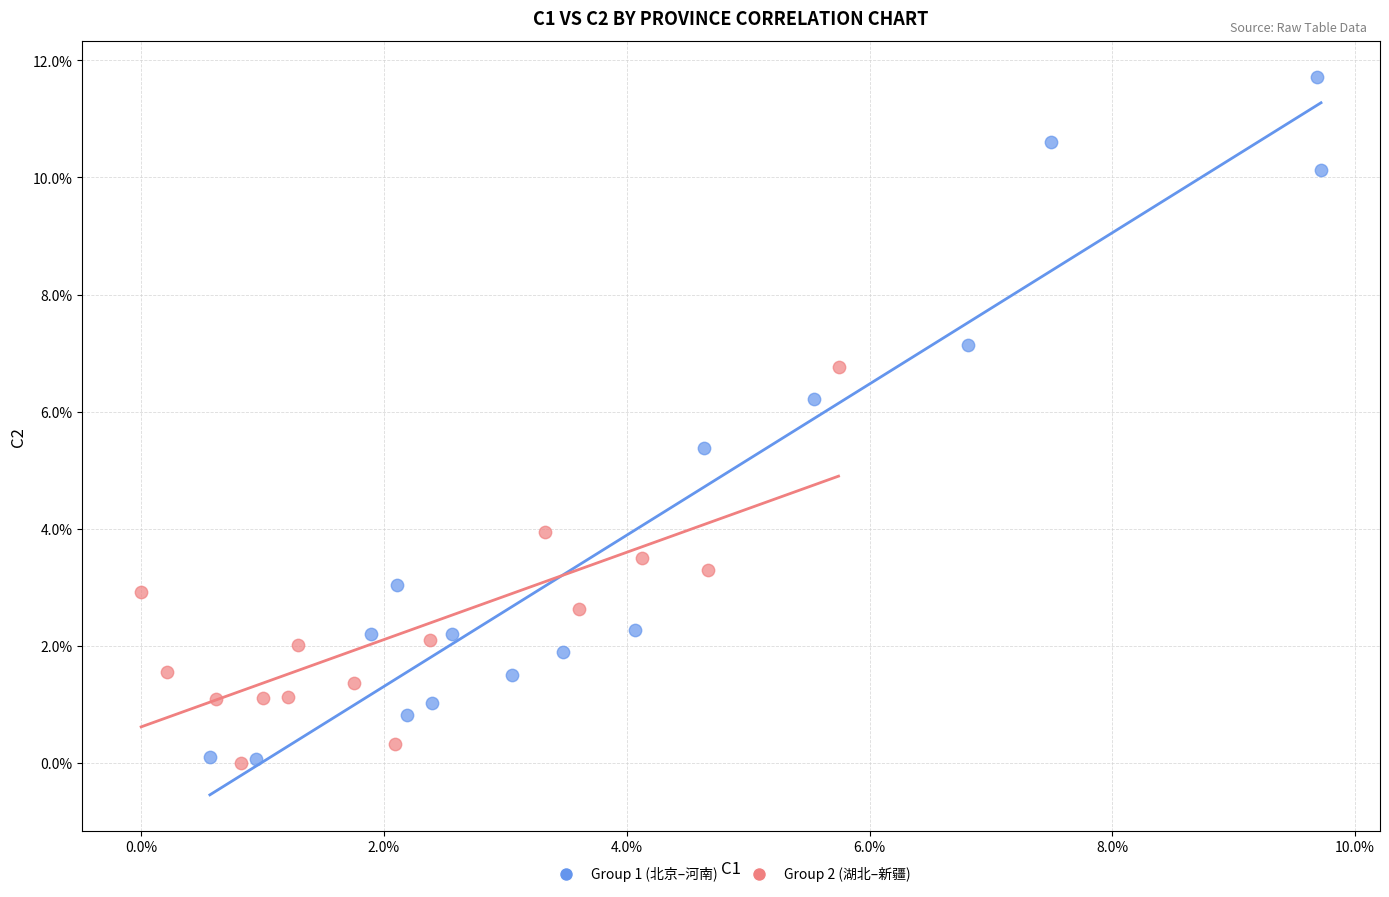

What are all the series names shown in the legend?

Group 1 (北京–河南), Group 2 (湖北–新疆)